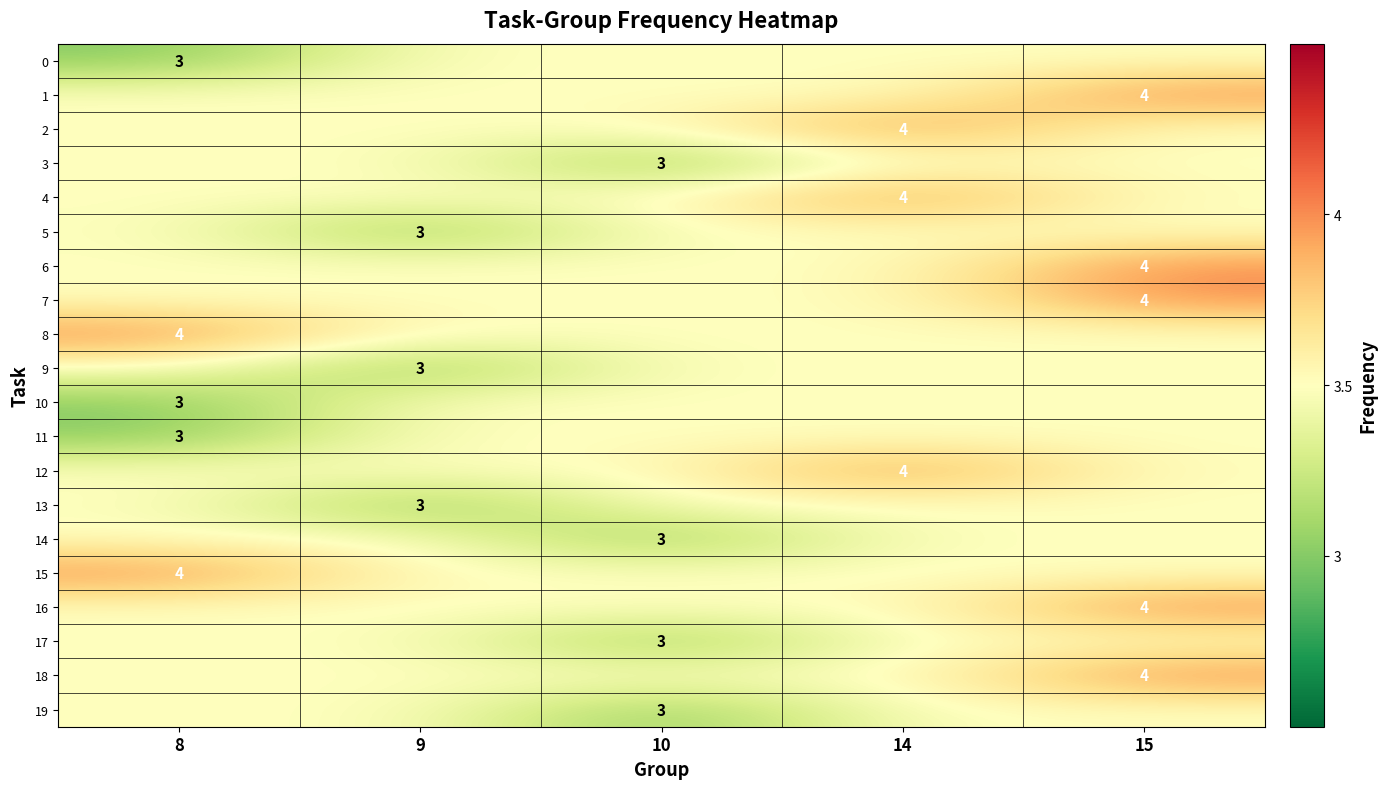

What is the total value across all series at 10?

68.0